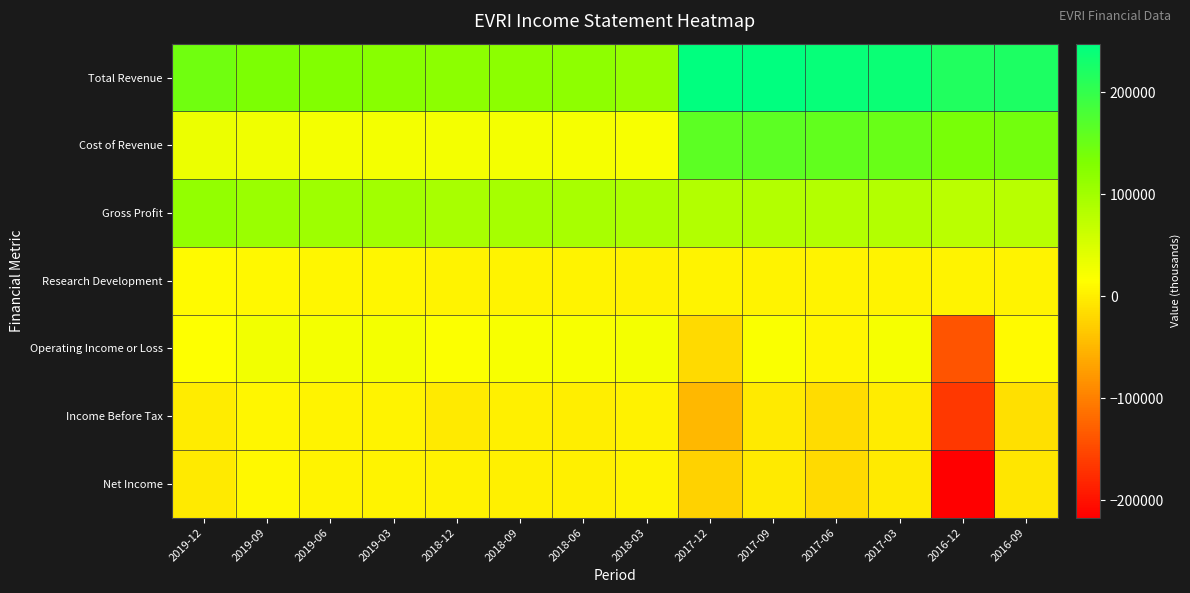

At 2018-12, list the series in order from smallest to largest.

Income Before Tax, Net Income, Research Development, Operating Income or Loss, Cost of Revenue, Gross Profit, Total Revenue